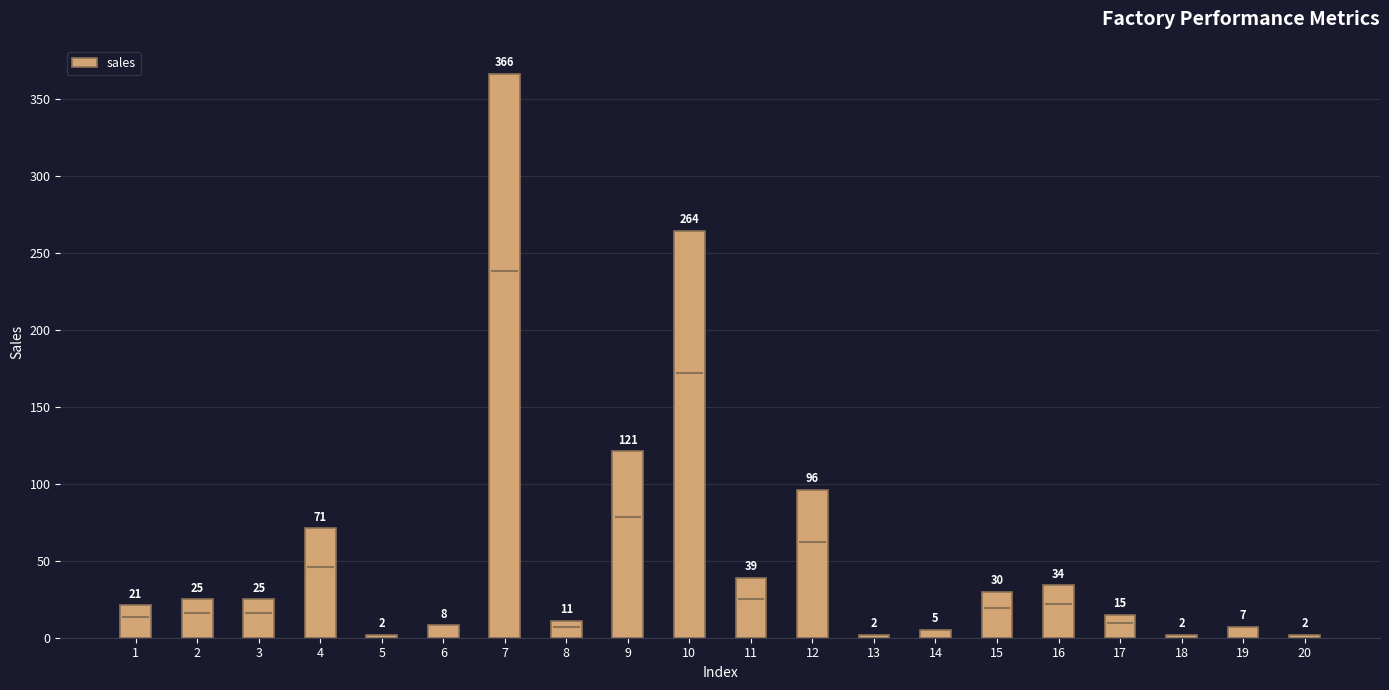

Reading left to right, extract all data points from this chart.

21	25	25	71	2	8	366	11	121	264	39	96	2	5	30	34	15	2	7	2